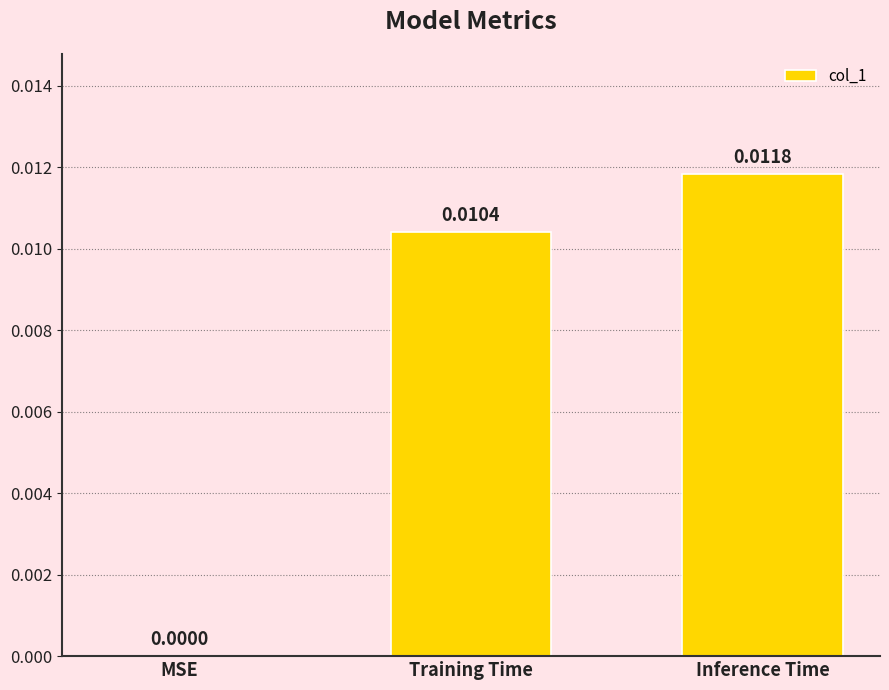

Are the bars grouped side by side (vs. stacked)?

No